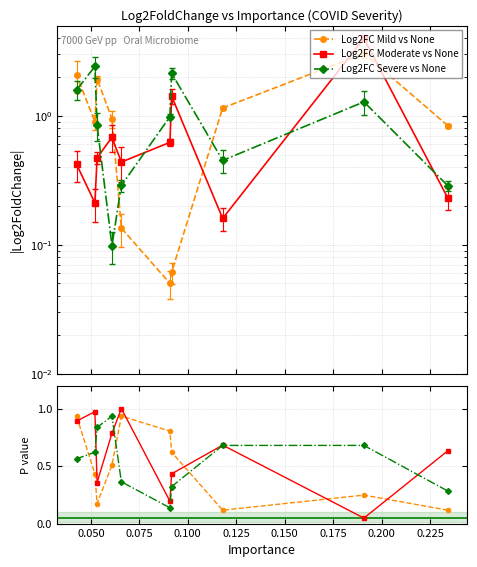

Which series changed the most between 0.100 and 0.125?

Log2FC Severe vs None